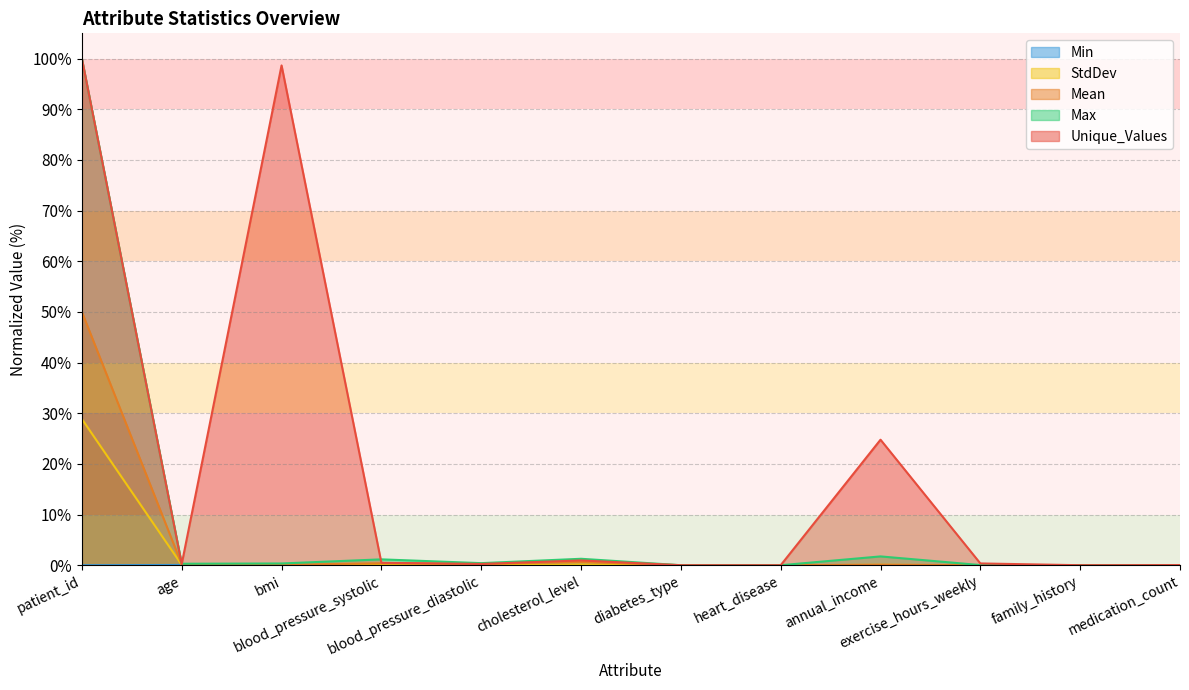

How many intersections are there between Max and Unique_Values?

3